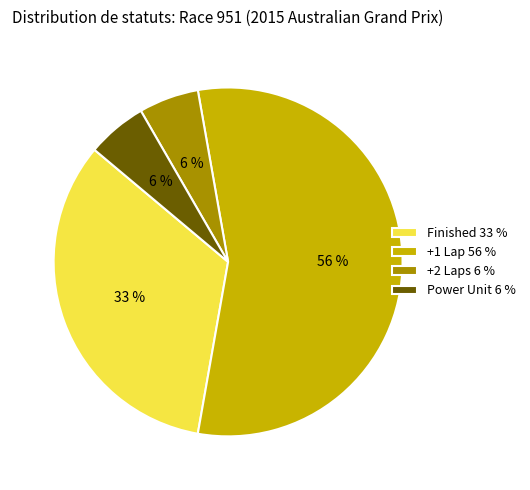

Approximately how many times larger is the value at +2 Laps compared to +1 Lap?

0.1